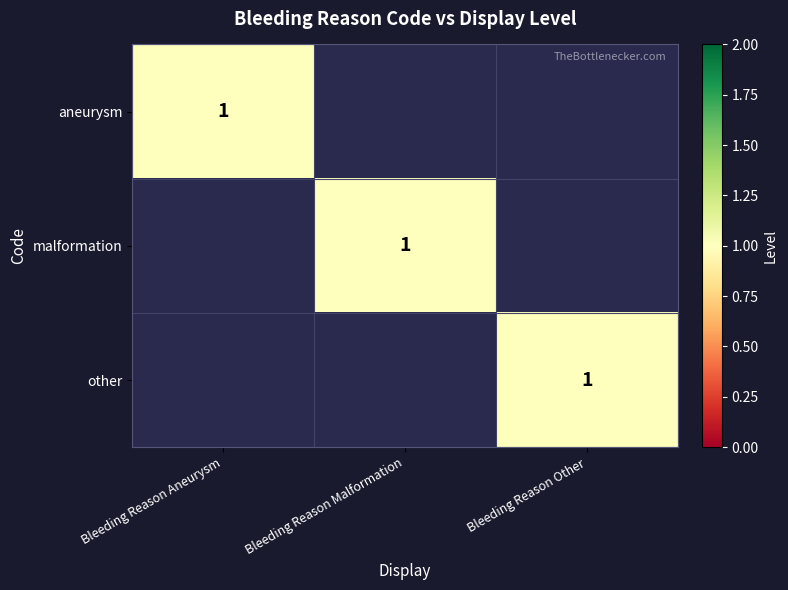

The value of other at Bleeding Reason Other is 0. True or false?

False